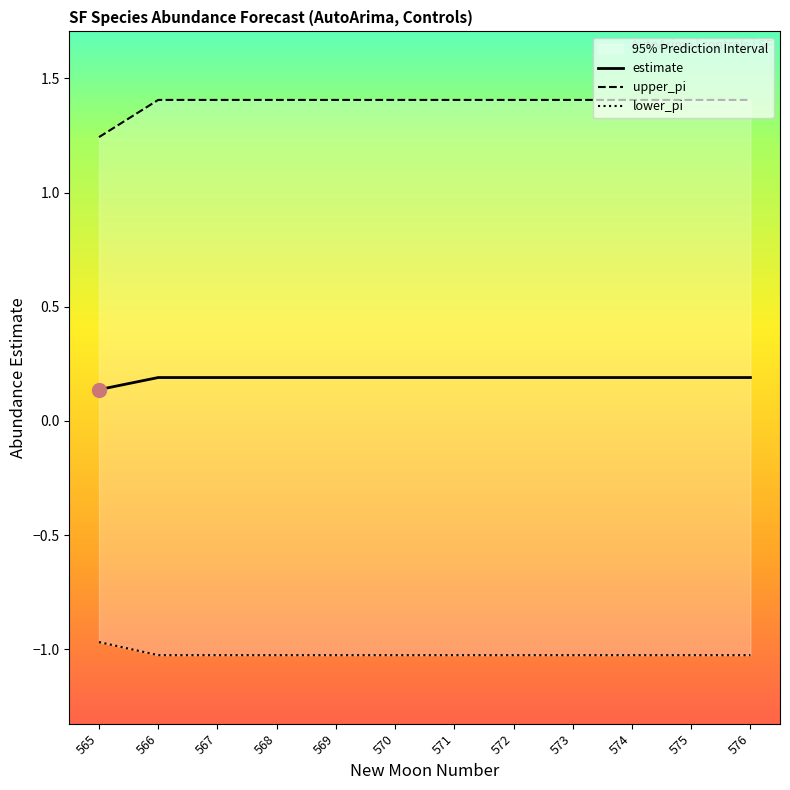

Is it true that estimate equals 0.2 at 570?

True